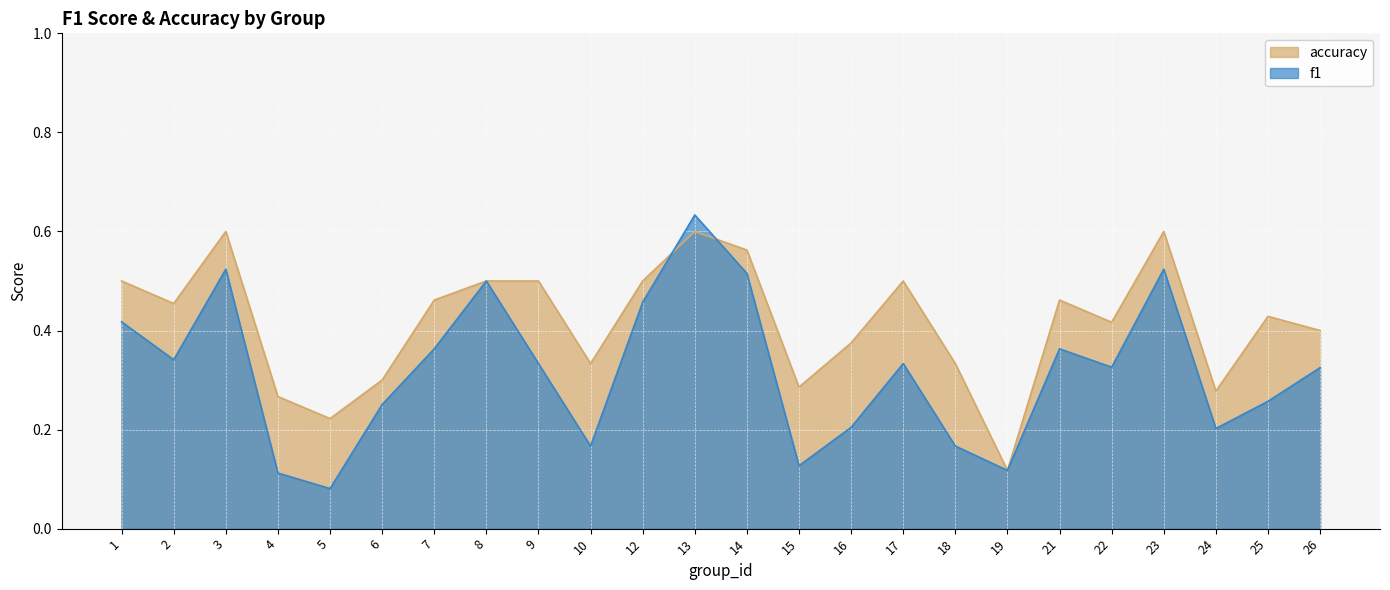

Is the value of accuracy at 24 greater than the value of f1 at 21?

No